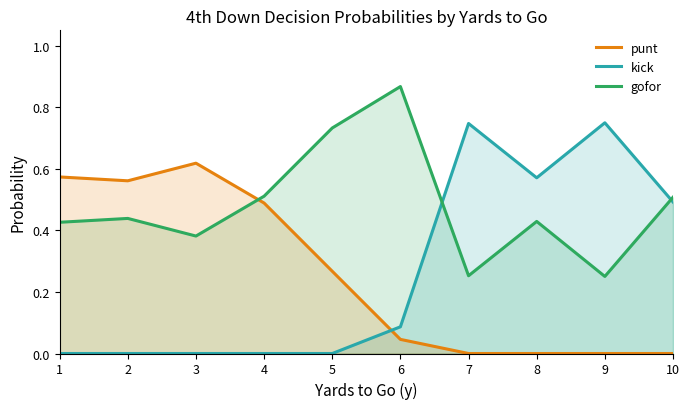

Does the chart have visible grid lines?

No